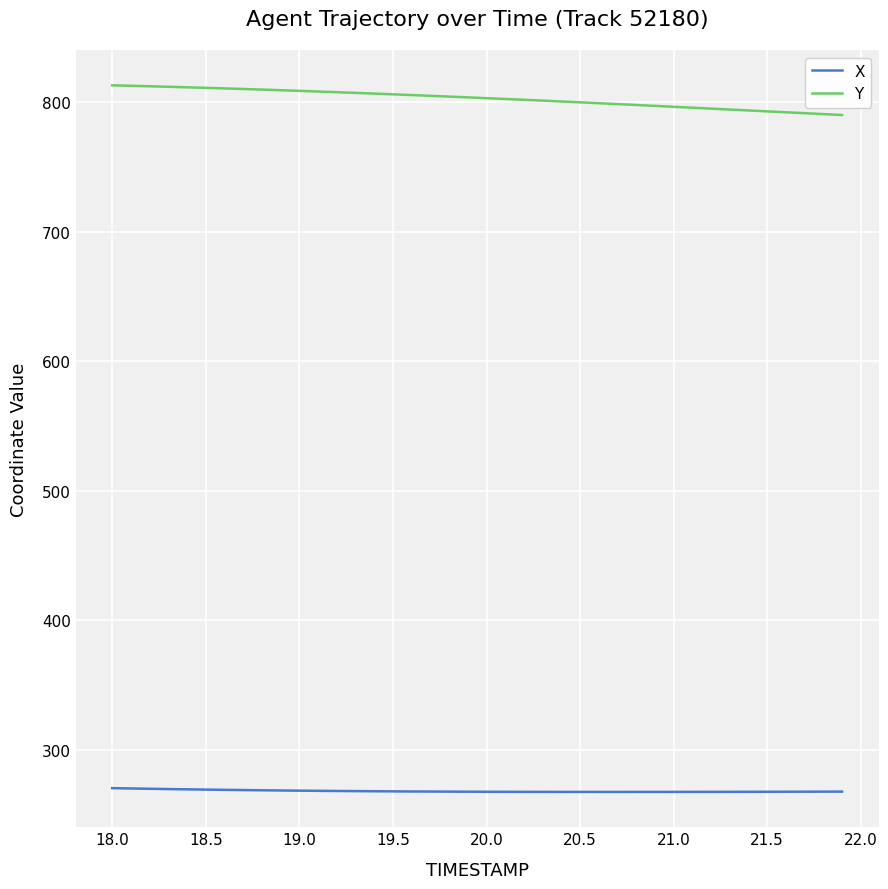

List the series in order of their overall mean, lowest first.

X, Y